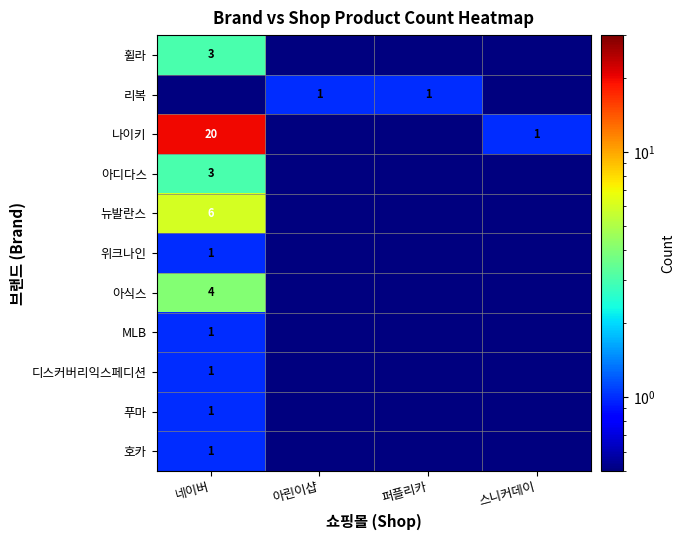

The value of 나이키 at 네이버 is 20.0. True or false?

True